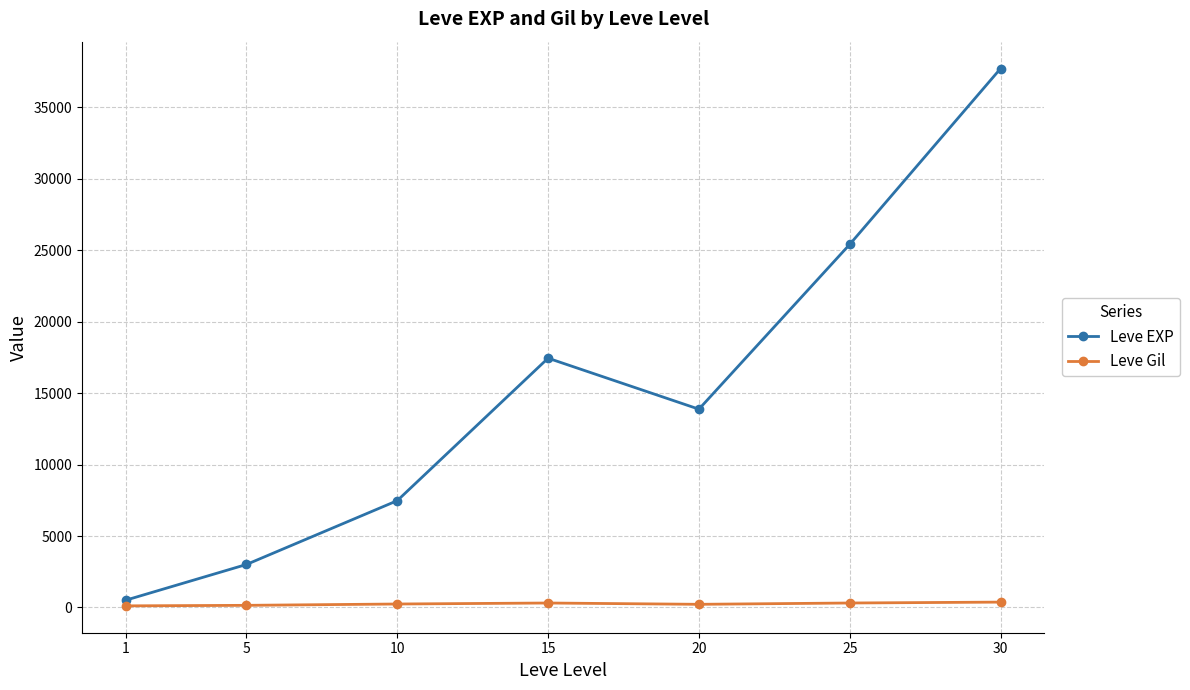

Which series changed the most between 1 and 30?

Leve EXP